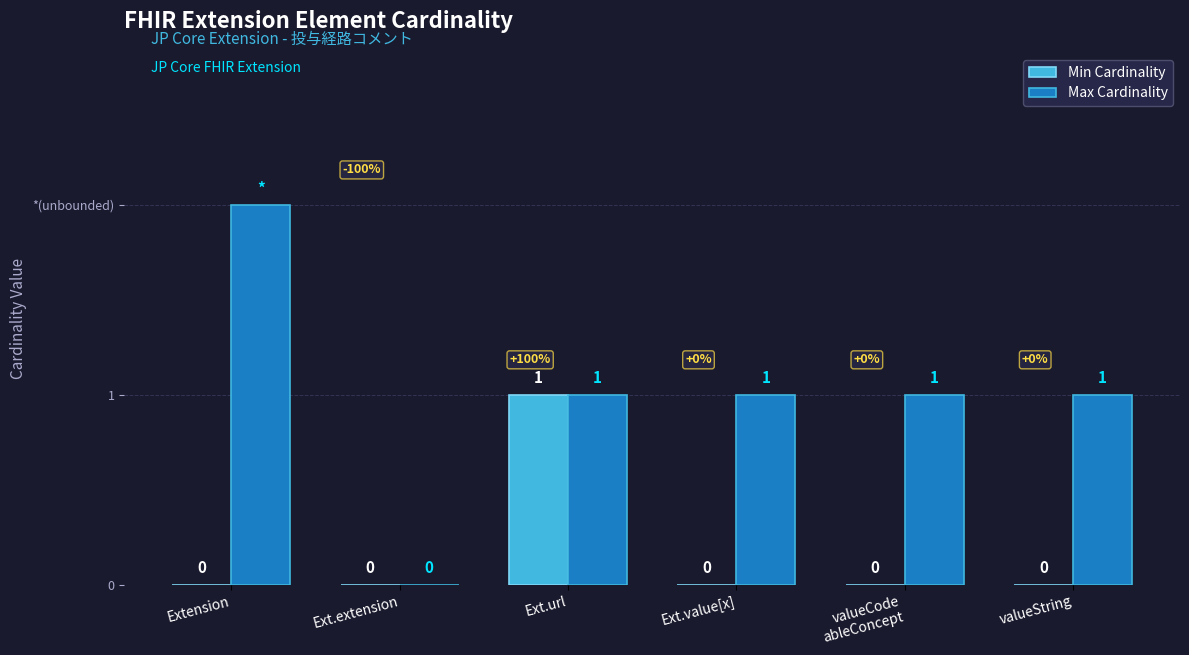

What is the spread (max minus min) of values at valueCode
ableConcept?

1